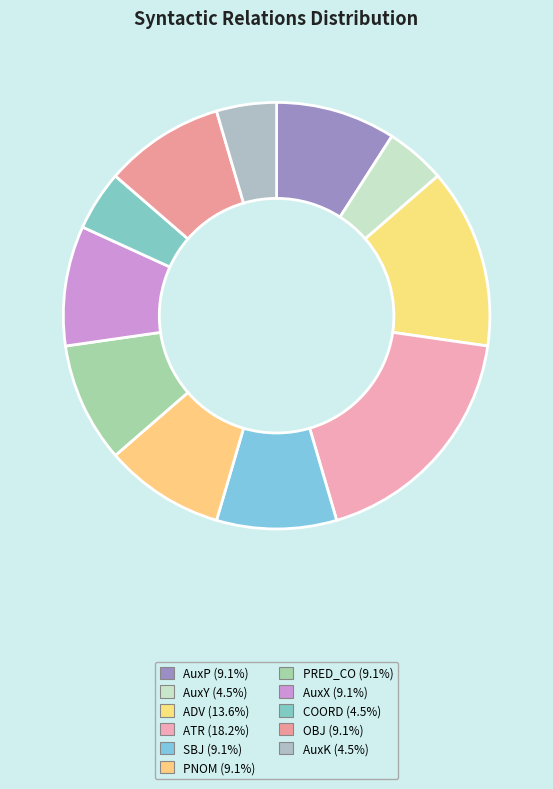

Is it true that COORD is 1% of the pie?

False